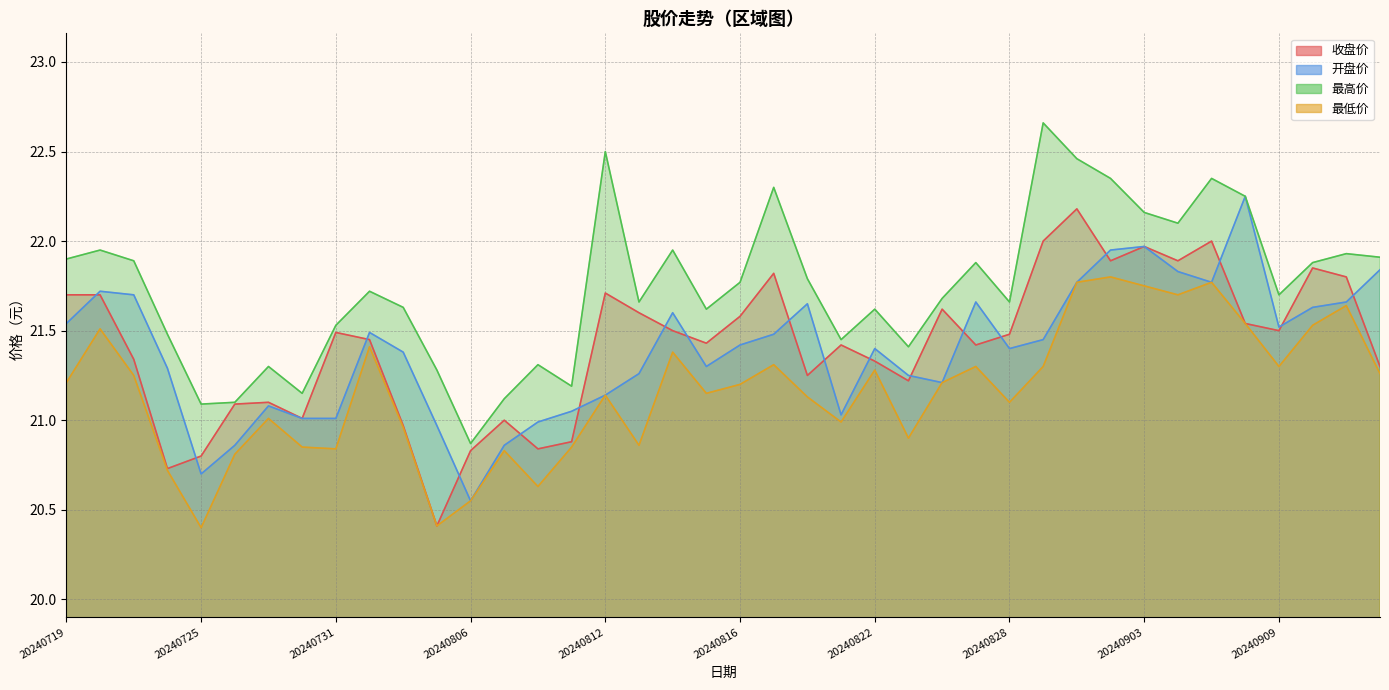

Which category has the highest value in the 最低价 series?

20240902